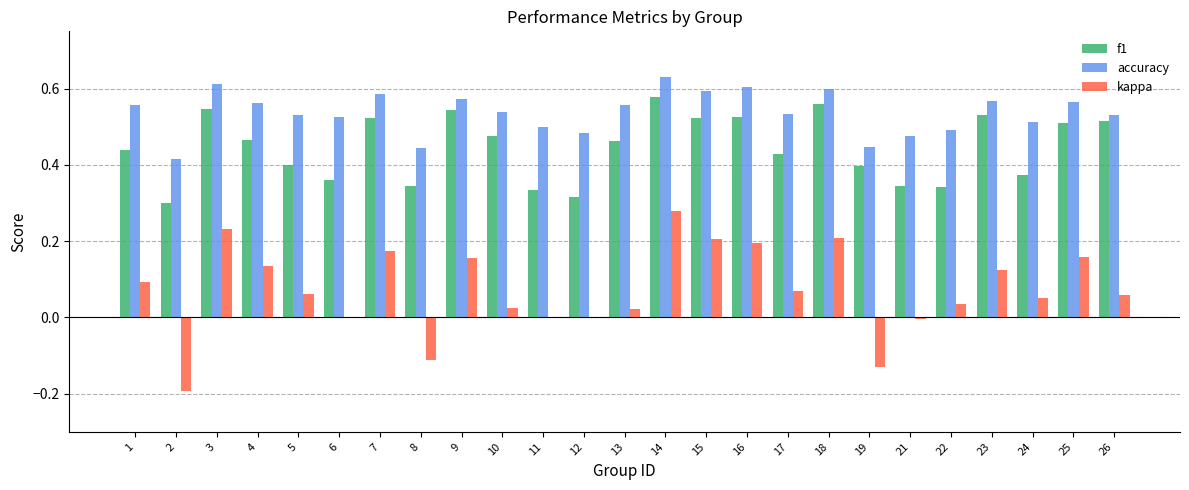

Which series has the largest total across all categories?

accuracy